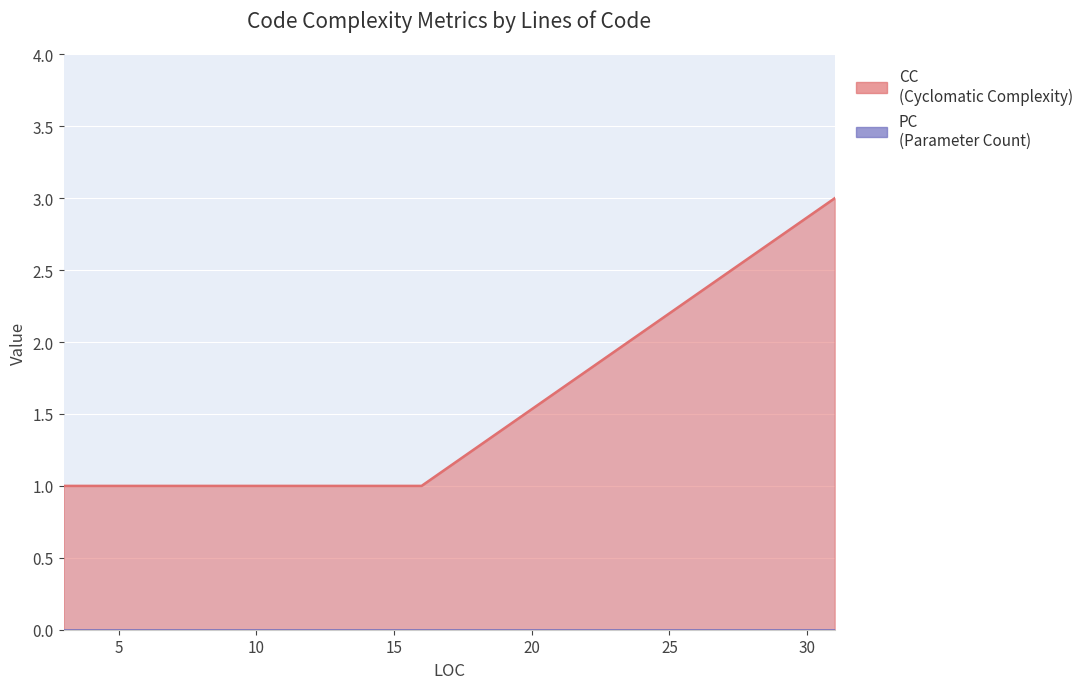

Approximately how many times larger is the value at 5 compared to 10?

1.0